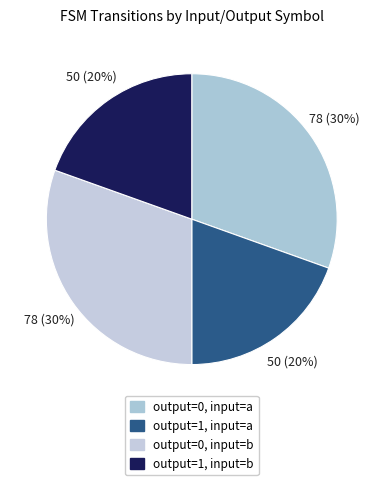

Does any single category account for the majority?

No